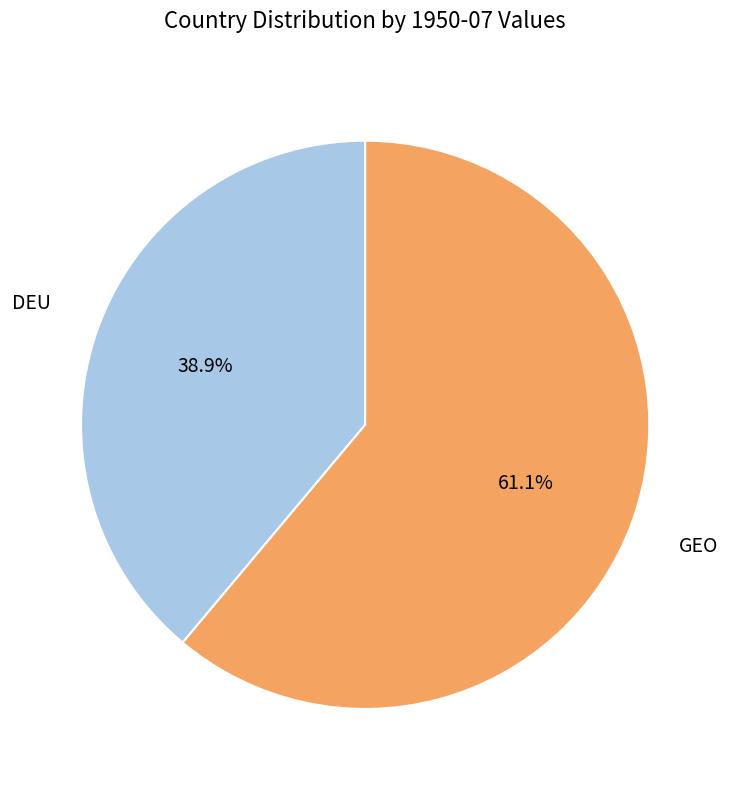

Does DEU account for over 50% of the chart?

No